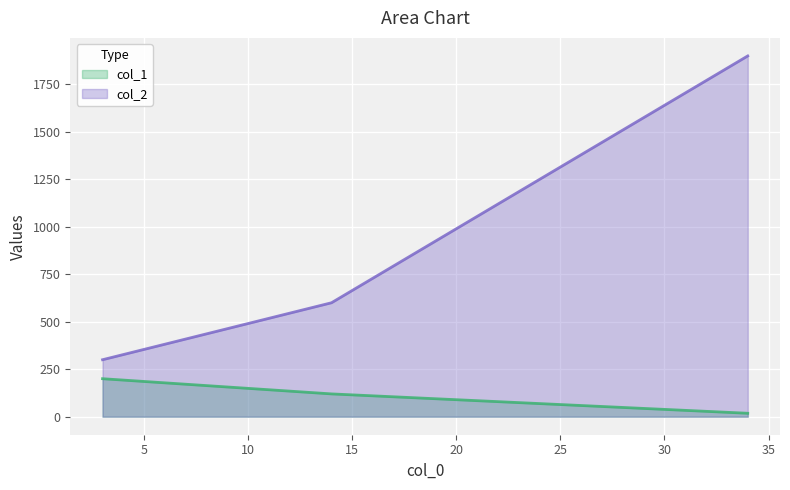

At how many categories does at least one series exceed 632?

1